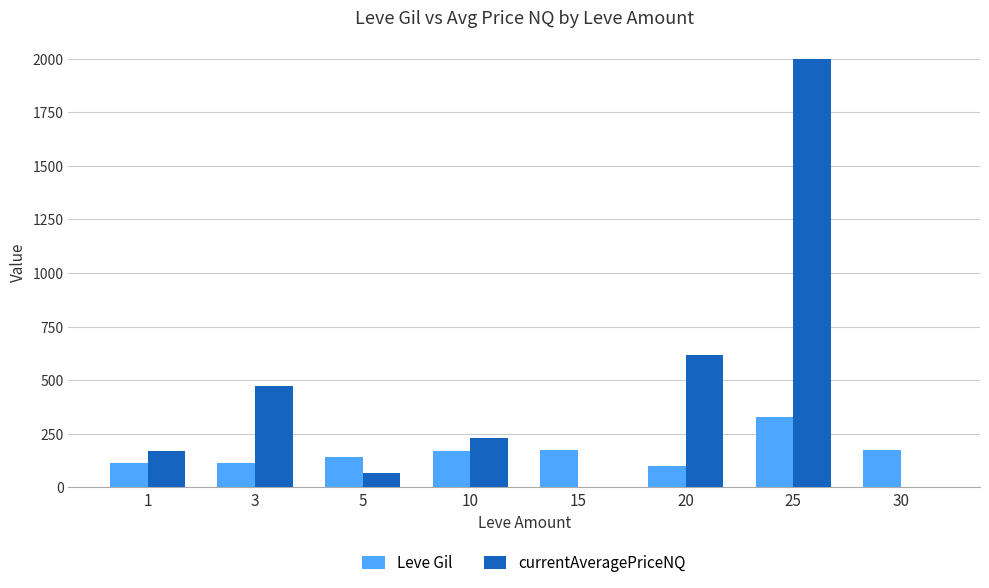

How many distinct data groups are displayed?

2